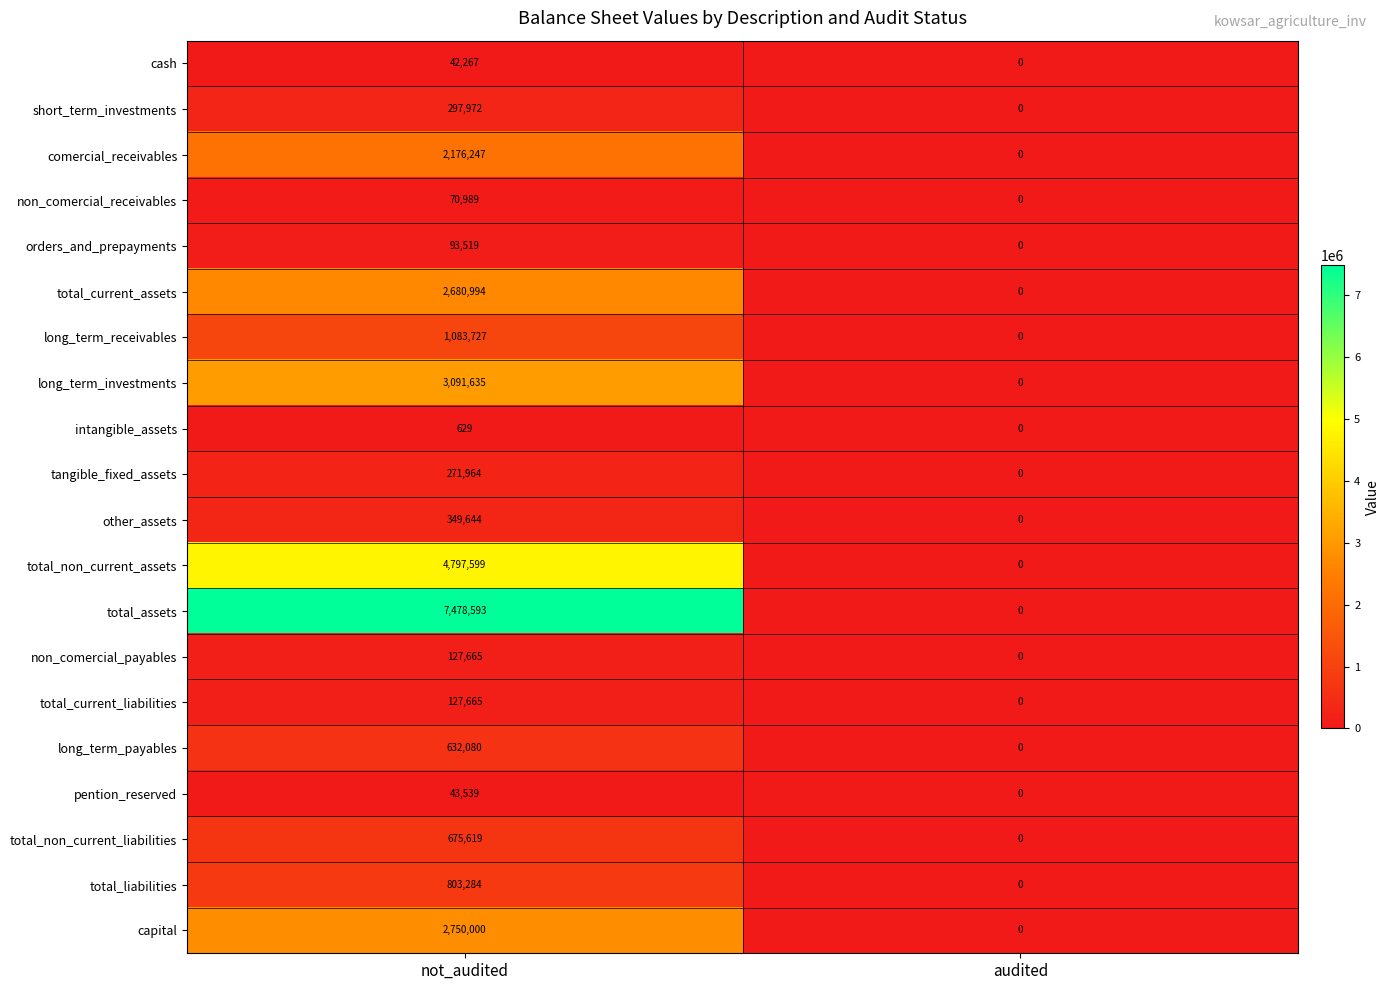

Which series changed the most between not_audited and audited?

total_assets